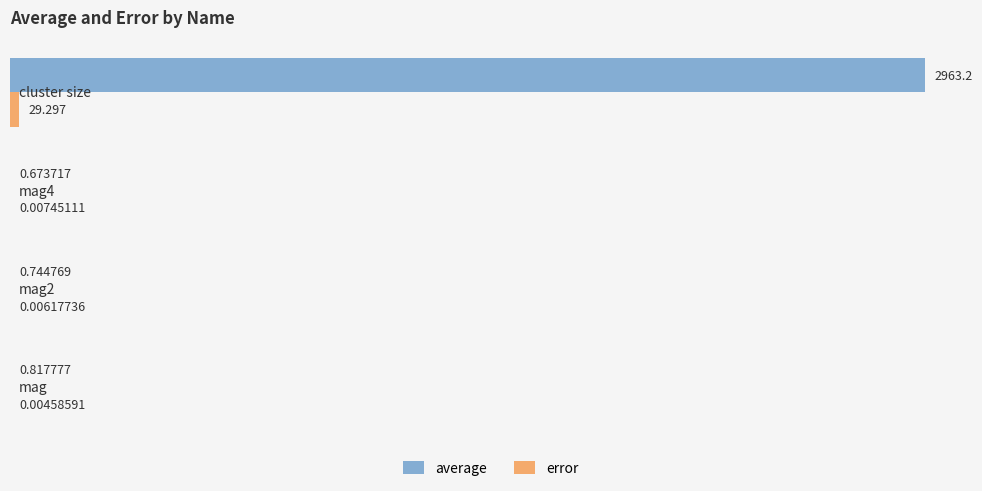

Which series has the largest total across all categories?

average